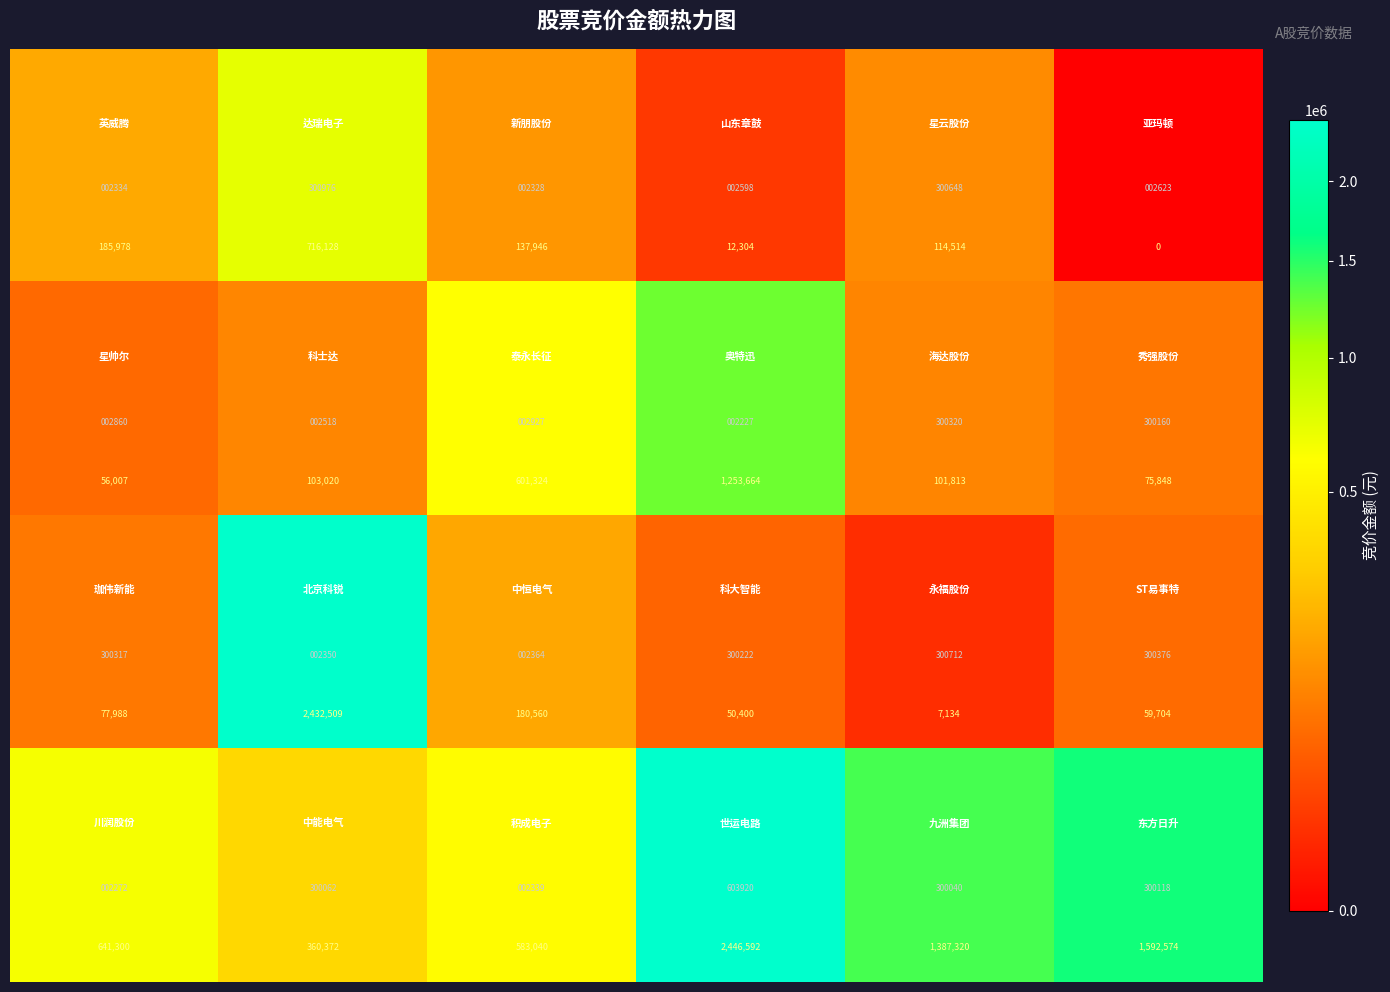

Count the number of categories in the chart.

6